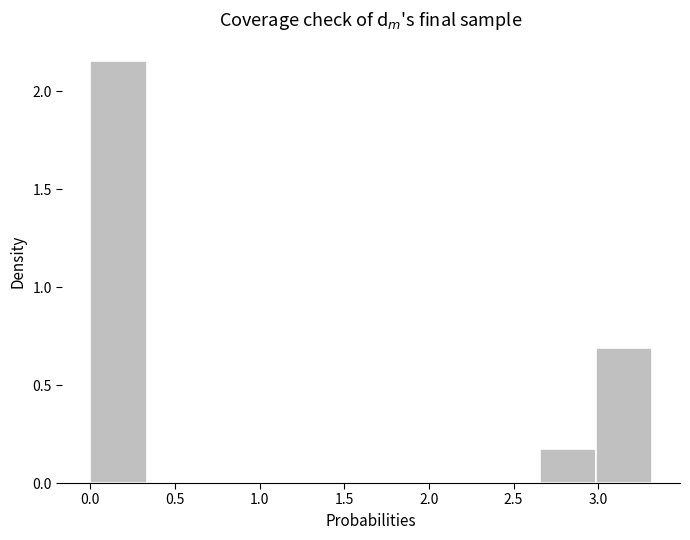

Over which range of the x-axis is the bar tallest?

0.00 to 0.35